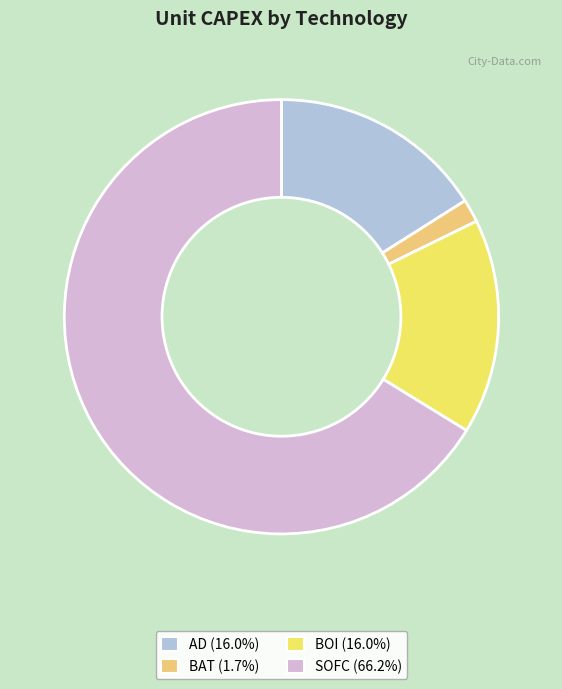

Combined, do BAT and AD account for over 50%?

No